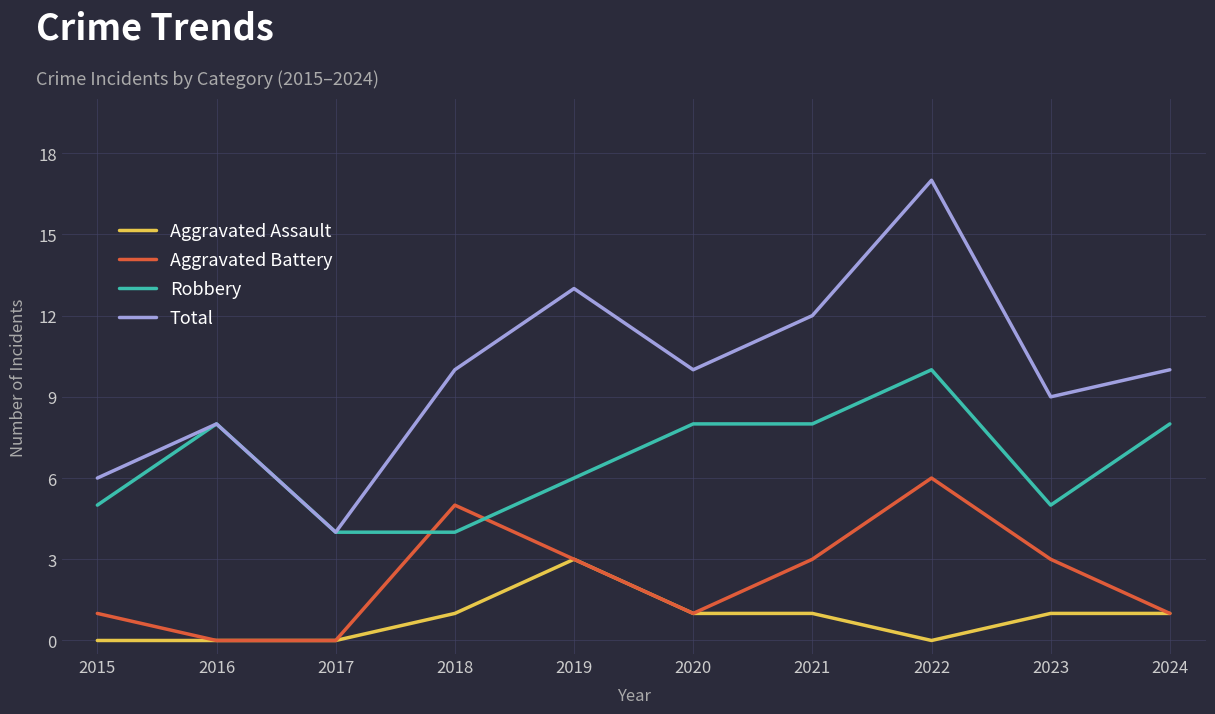

Count the Aggravated Assault values in the range 0 to 1.

9